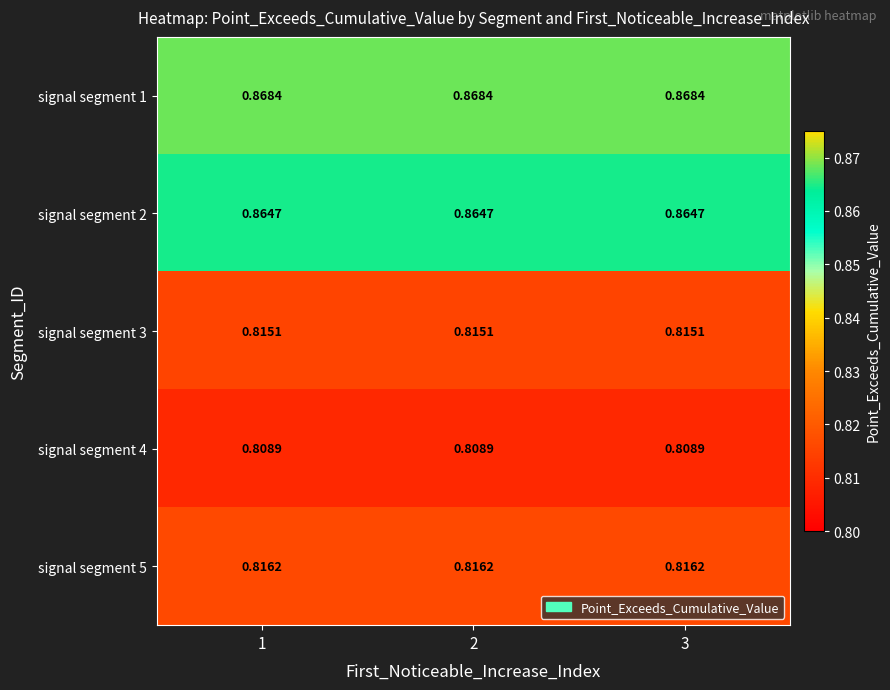

Is the value of signal segment 4 at 3 greater than the value of signal segment 5 at 2?

No